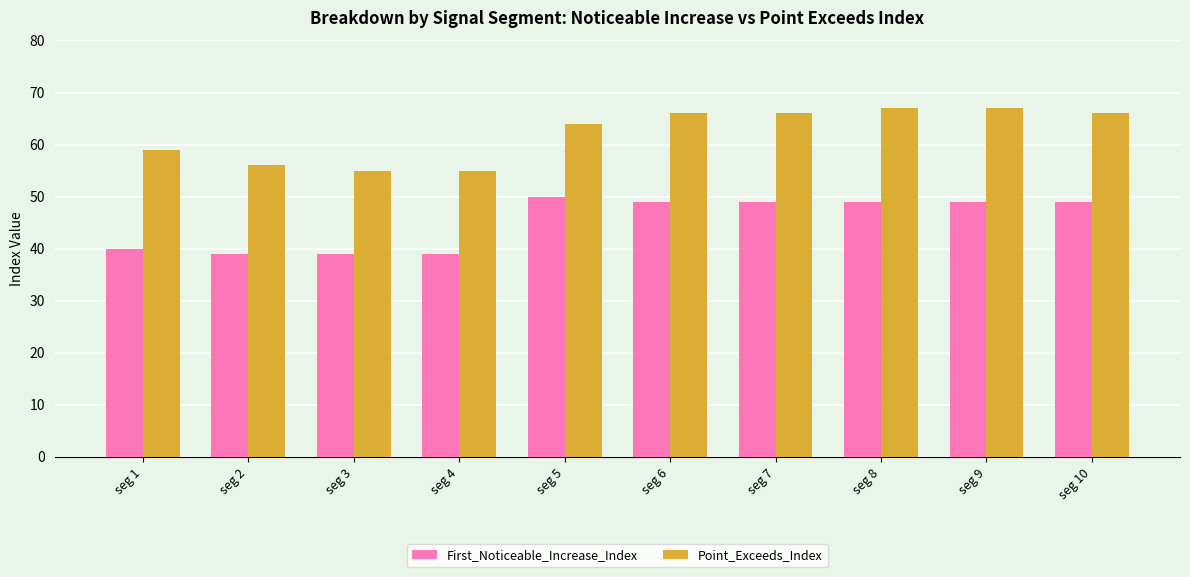

What is the value of the Point_Exceeds_Index bar at the 10th from the left?

66